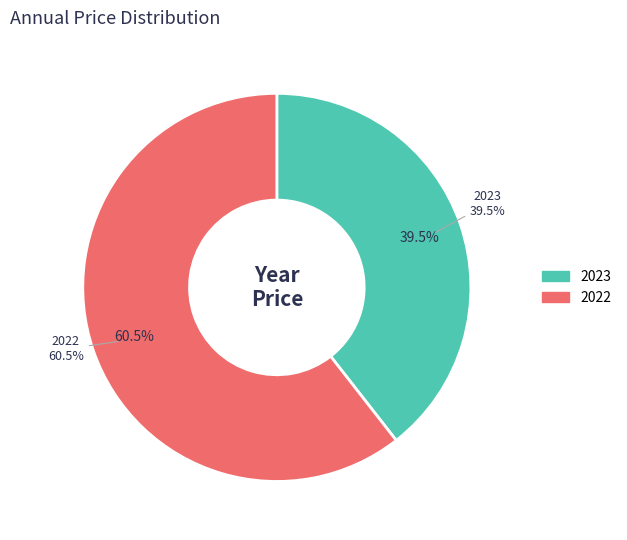

Combined, do 2022 and 2023 account for over 50%?

Yes